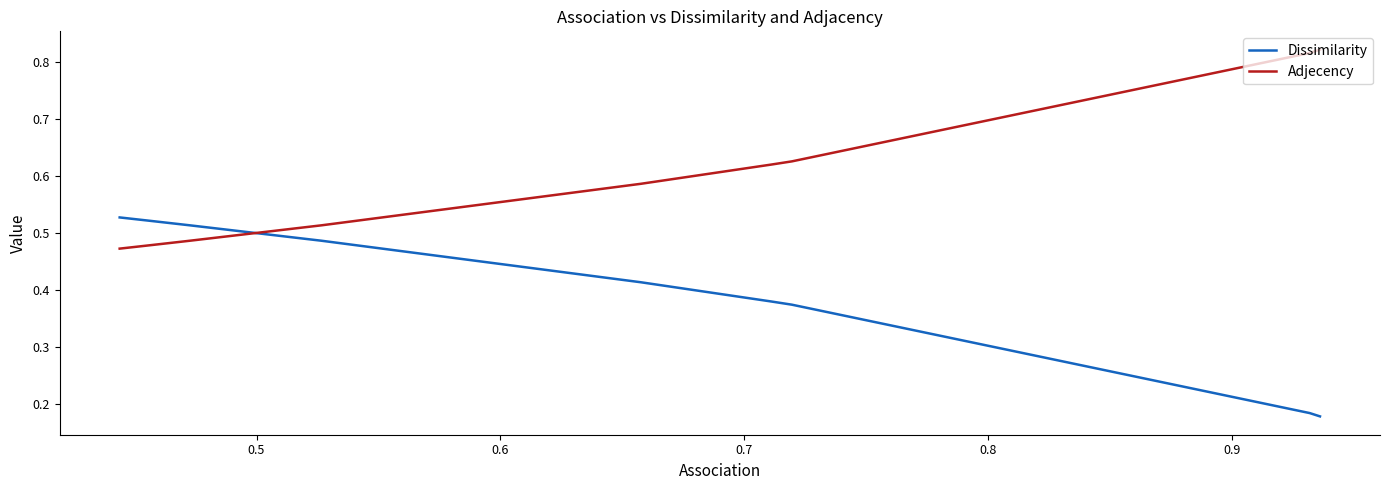

How many intersections are there between Dissimilarity and Adjecency?

1